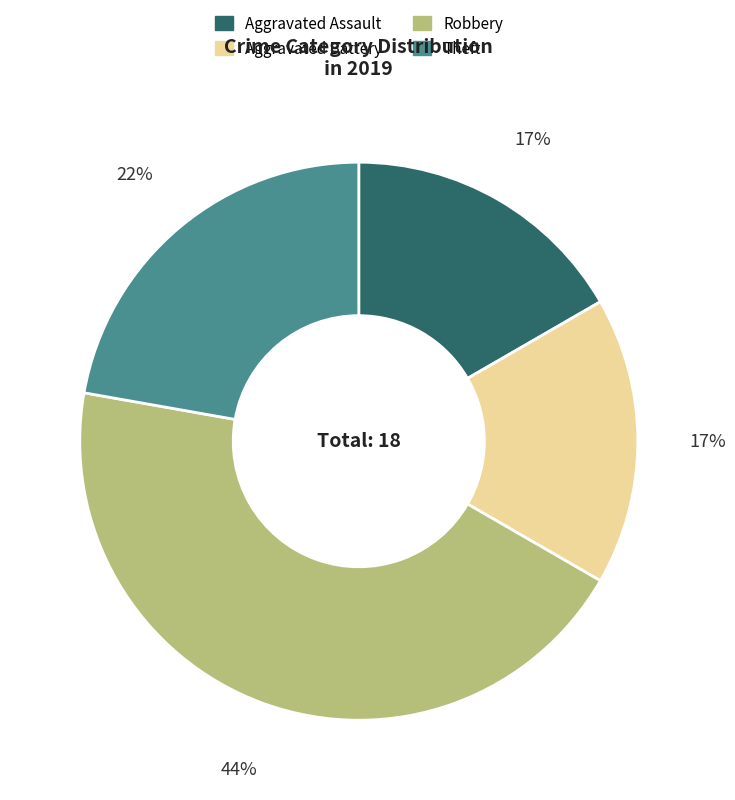

Which category has the biggest portion of the pie?

Robbery